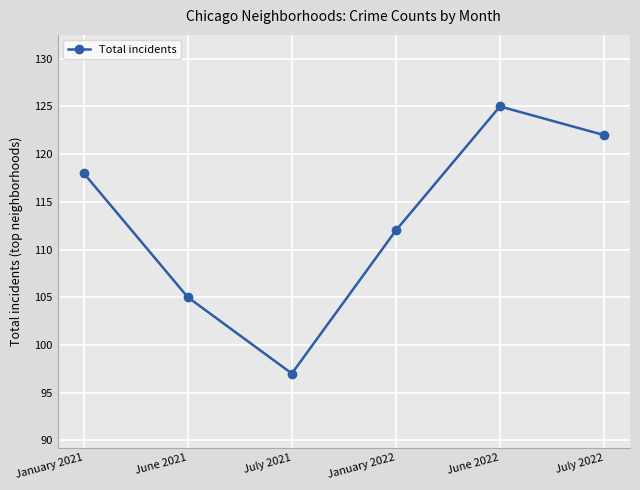

At which category does the data reach its first local valley?

July 2021